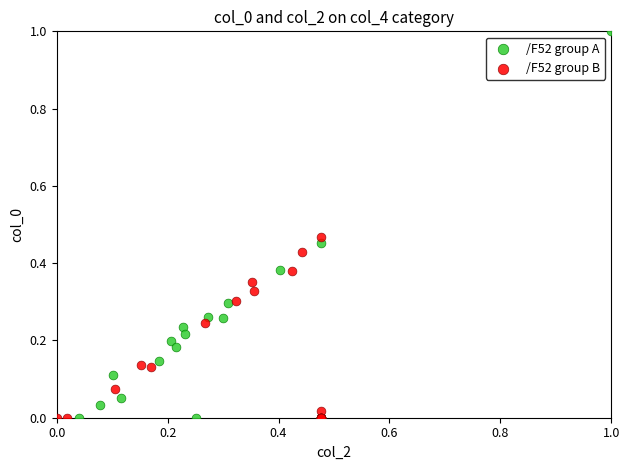

Which series has the largest Y range (max minus min)?

/F52 group A